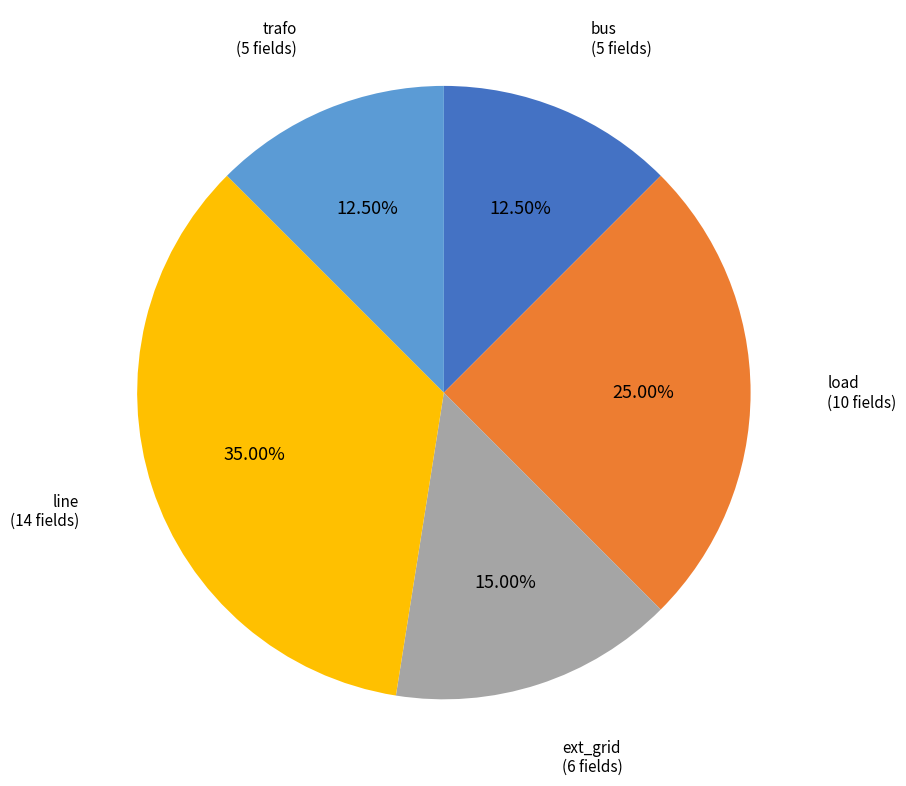

Does any single category account for the majority?

No